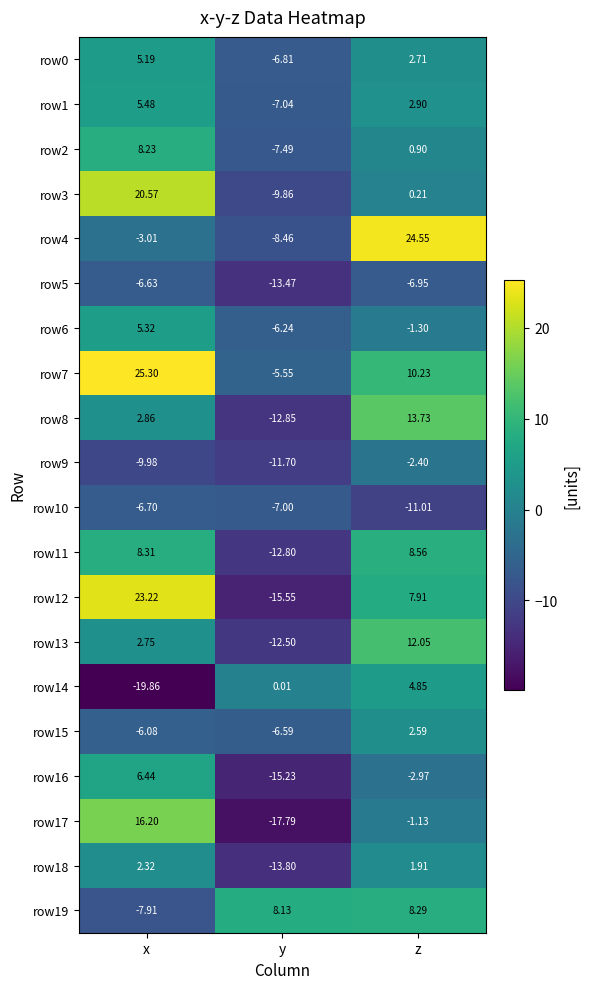

How many negative values does the row0 series have?

1